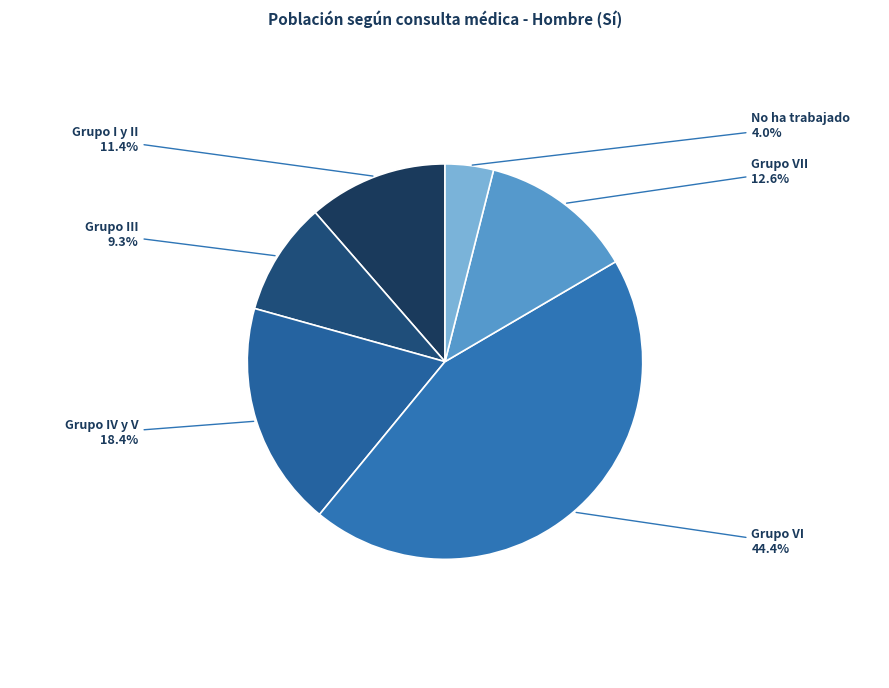

How many segments does this pie chart have?

6